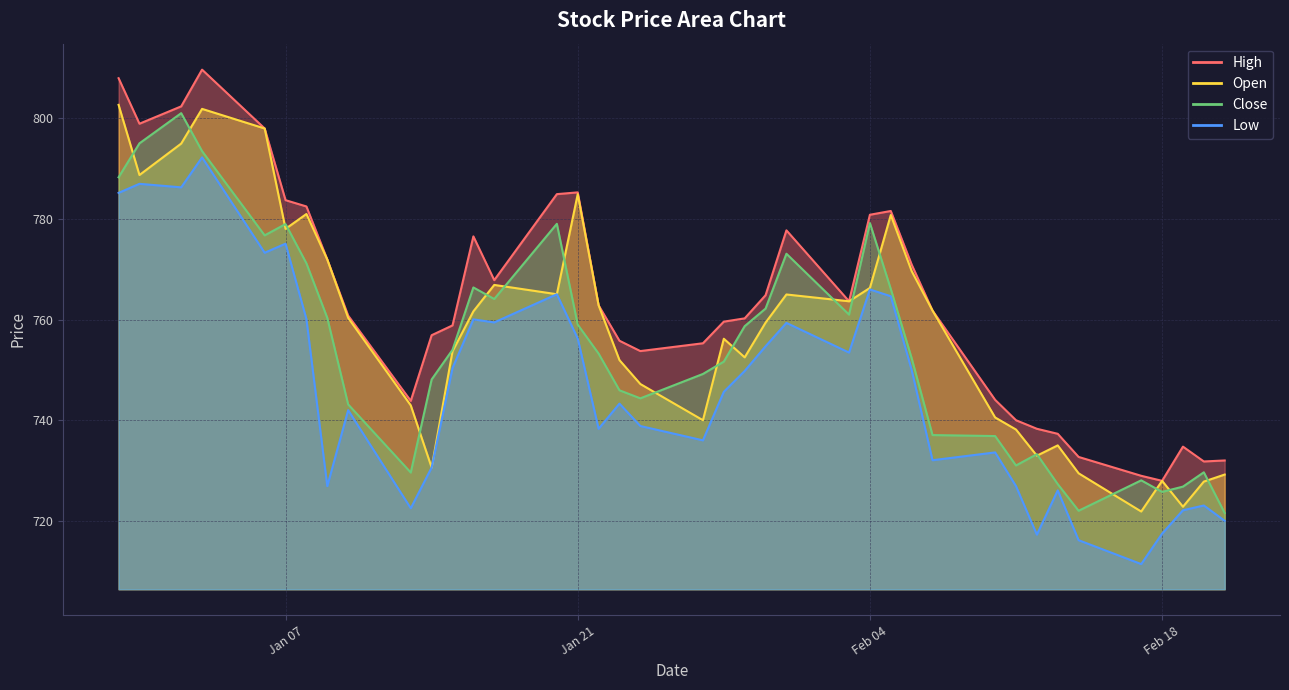

Between 2025-02-13 and 2025-02-21, which series saw the biggest shift?

Low